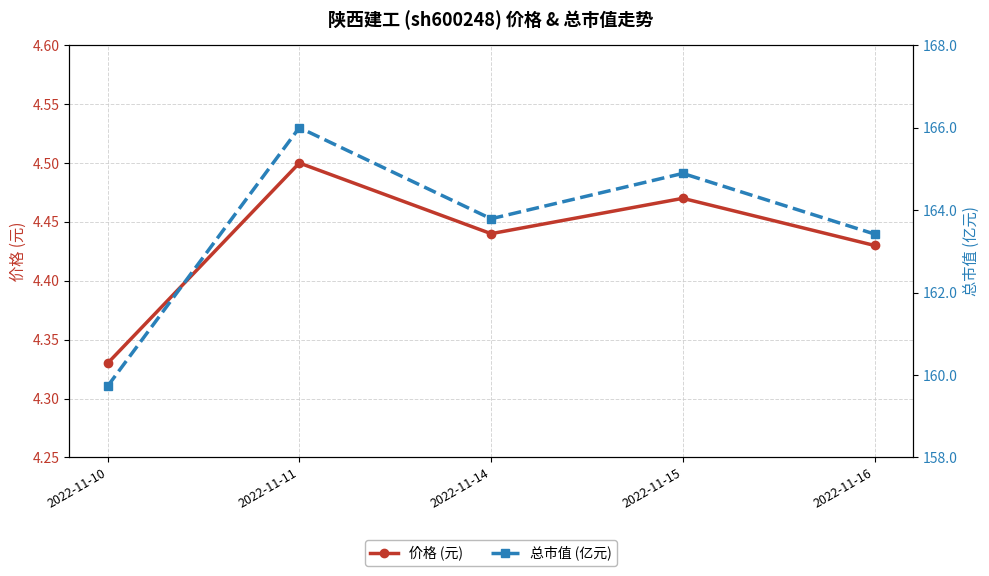

What is the spread (max minus min) of values at 2022-11-15?

160.4